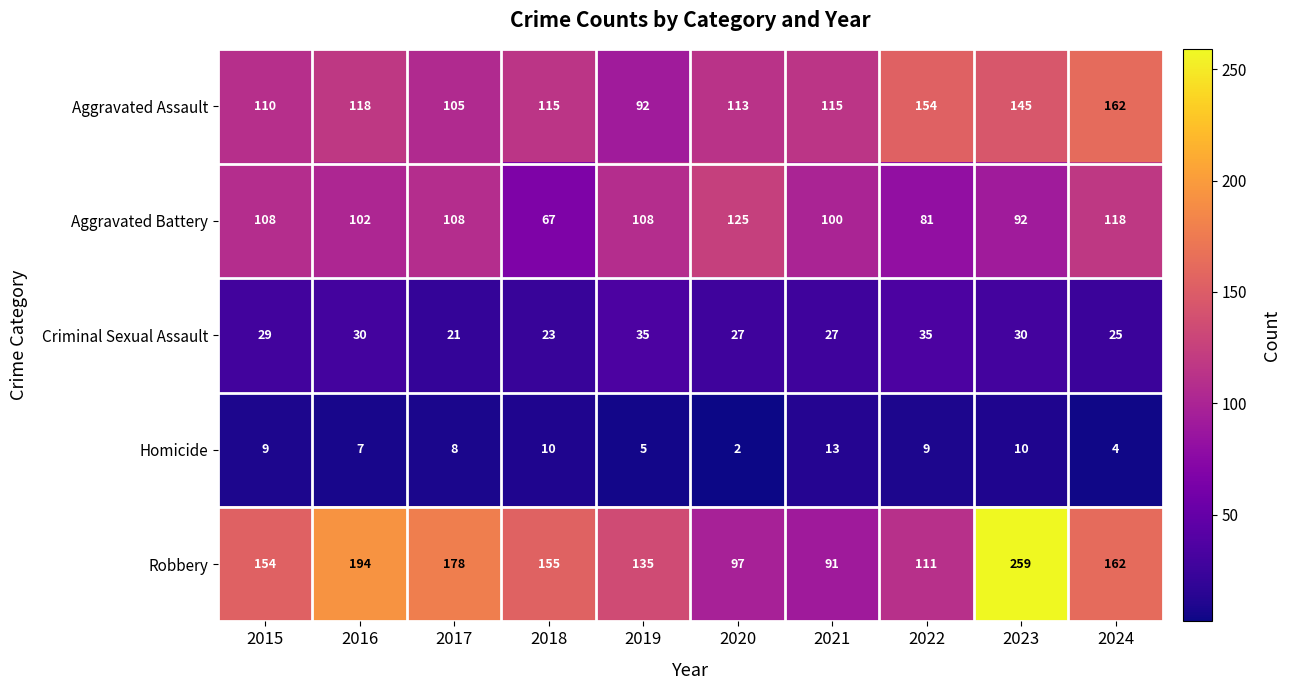

List the series in order of their peak value, highest first.

Robbery, Aggravated Assault, Aggravated Battery, Criminal Sexual Assault, Homicide